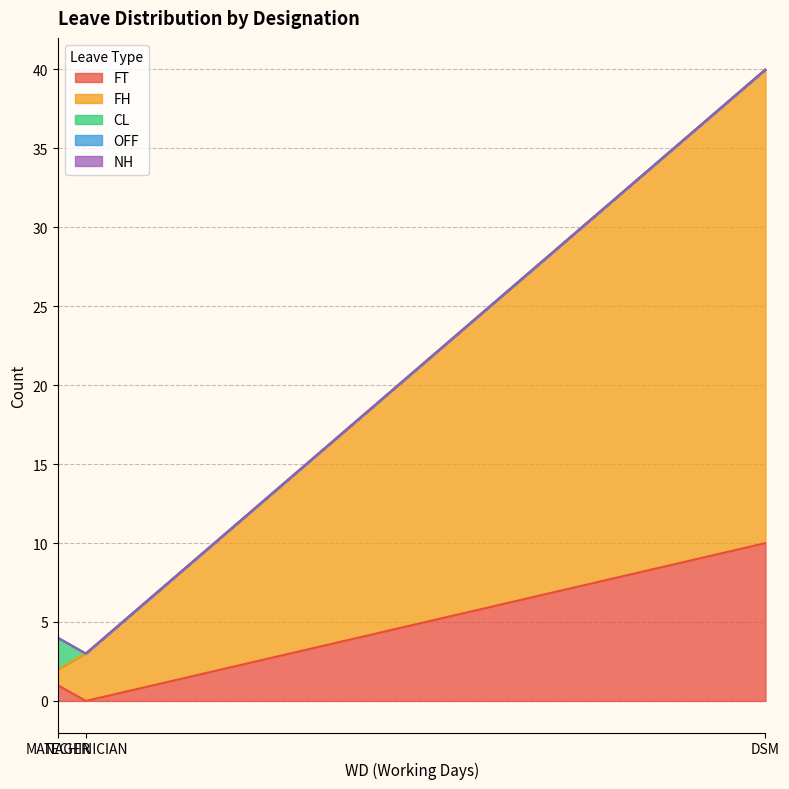

At which label is NH closest to 0?

MANAGER